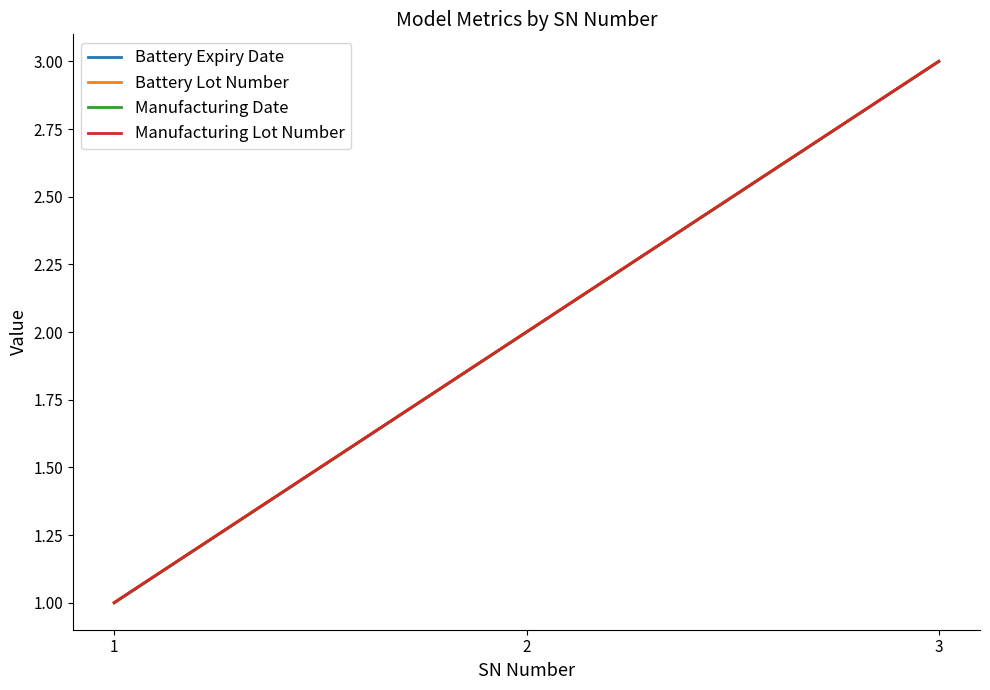

True or false: Battery Expiry Date has a value of 1 at 1.

True